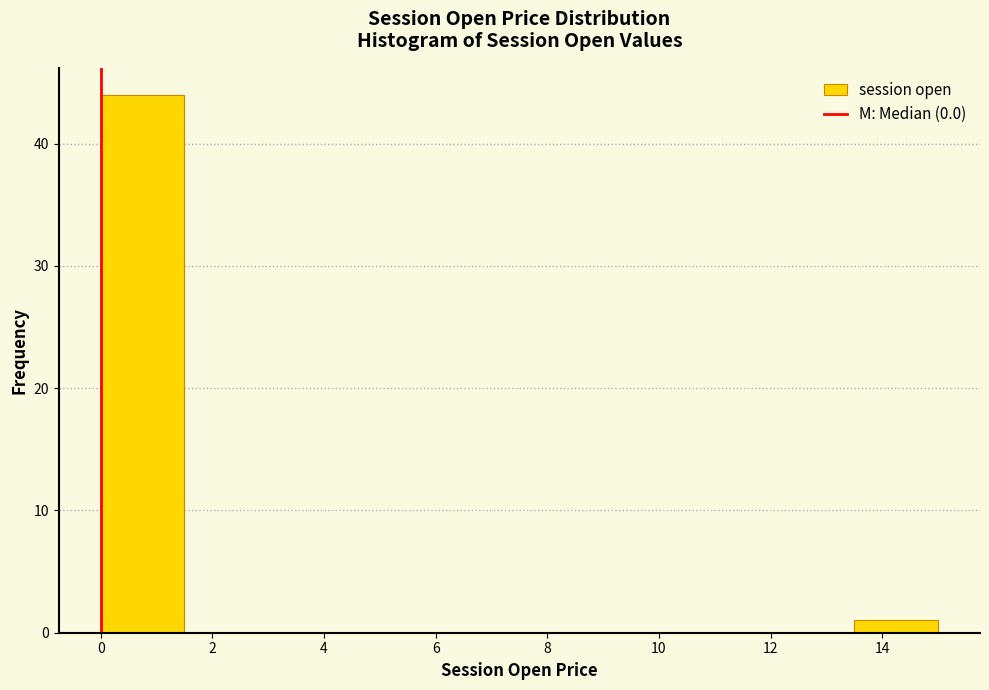

Which range on the x-axis has the tallest bar?

0.0 to 1.5